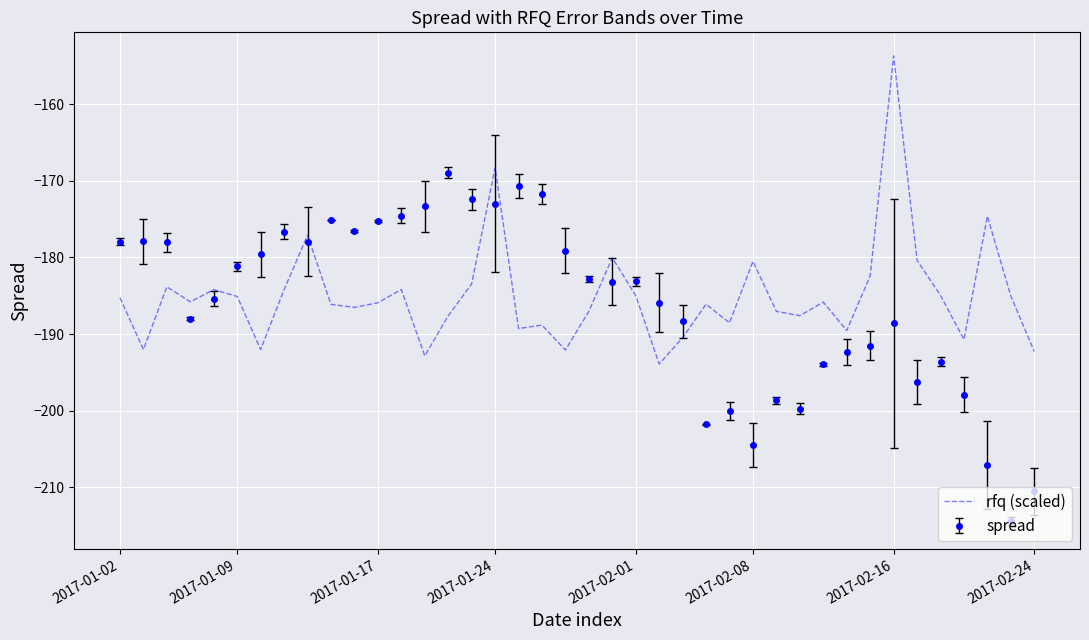

True or false: rfq (scaled) and spread cross at least once.

True